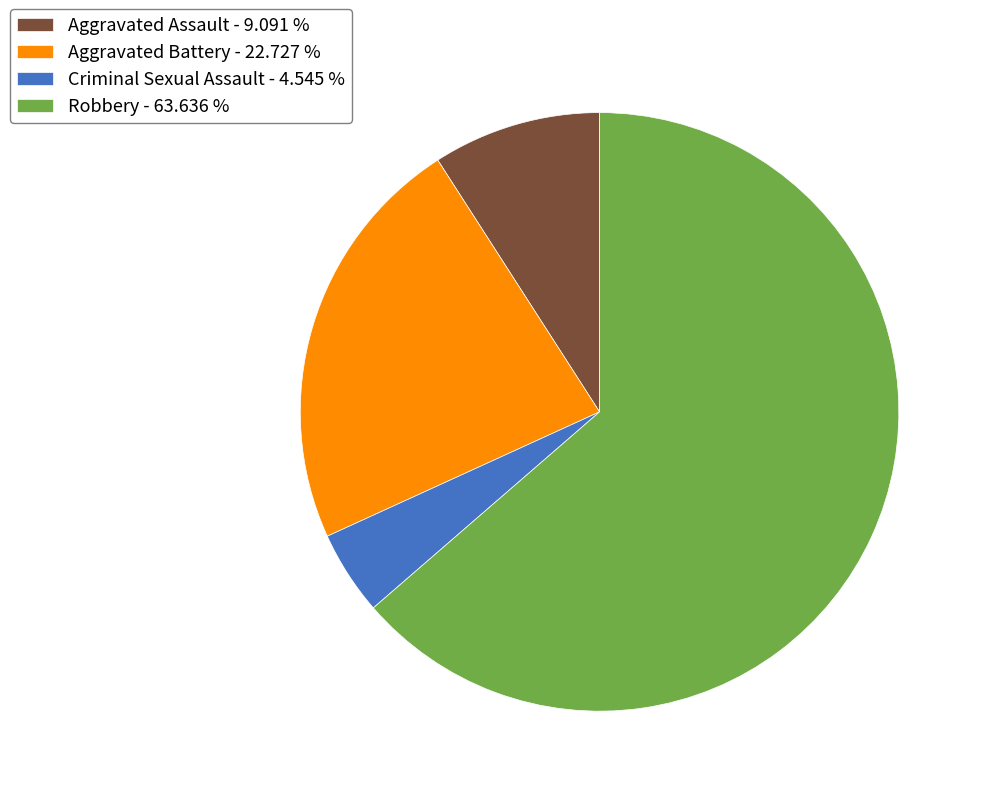

Does Aggravated Assault - 9.091 % represent more than half of the total?

No